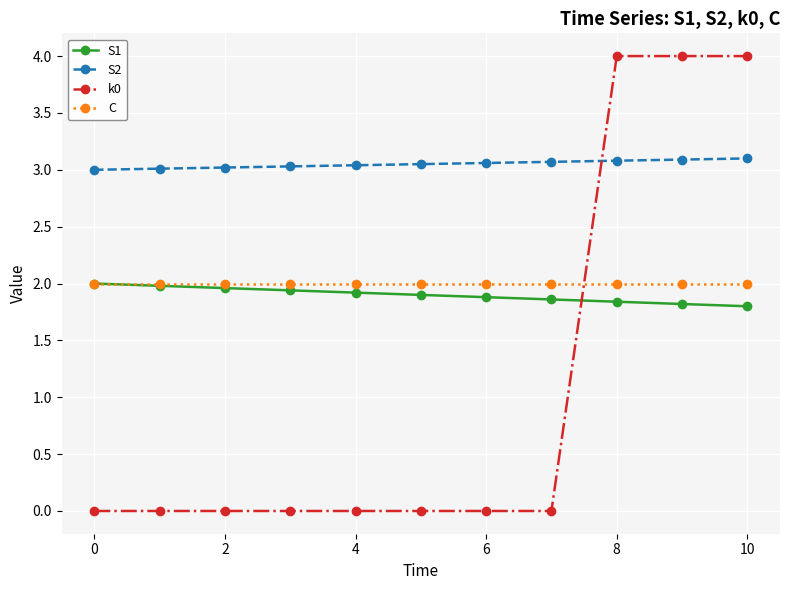

What is the value of the S2 point at the 7th from the left?

3.1